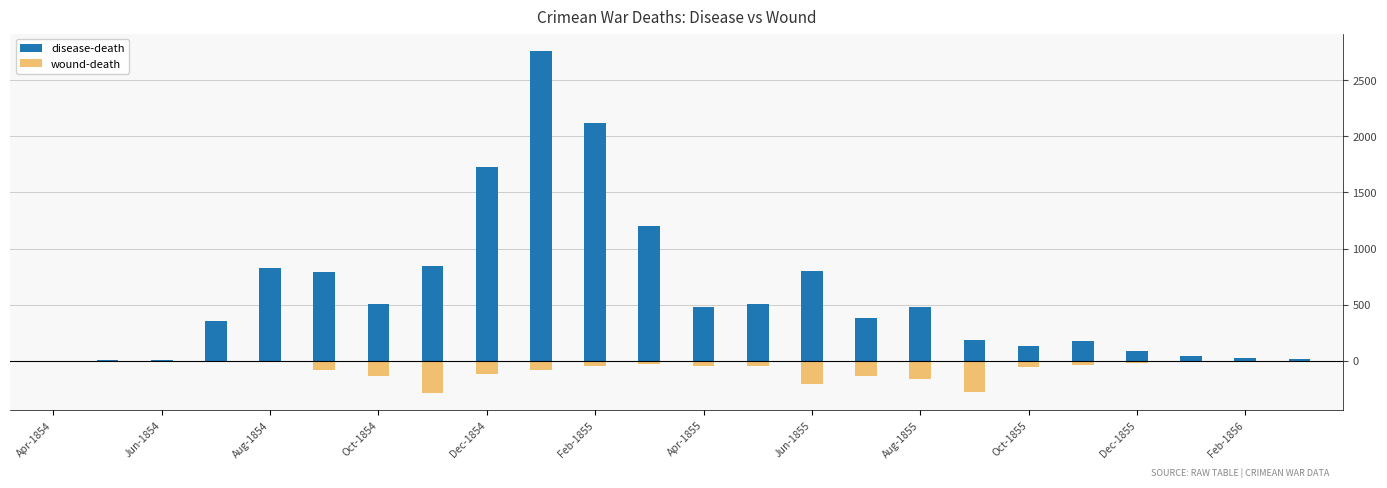

The value of wound-death at 13 is -19. True or false?

False